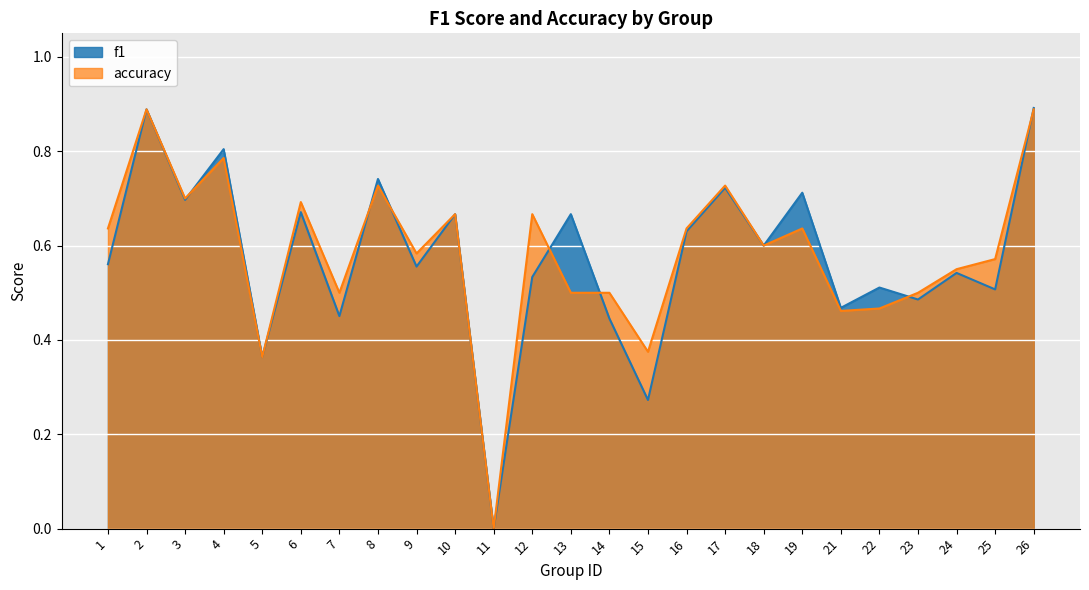

How many lines are shown in the chart?

2